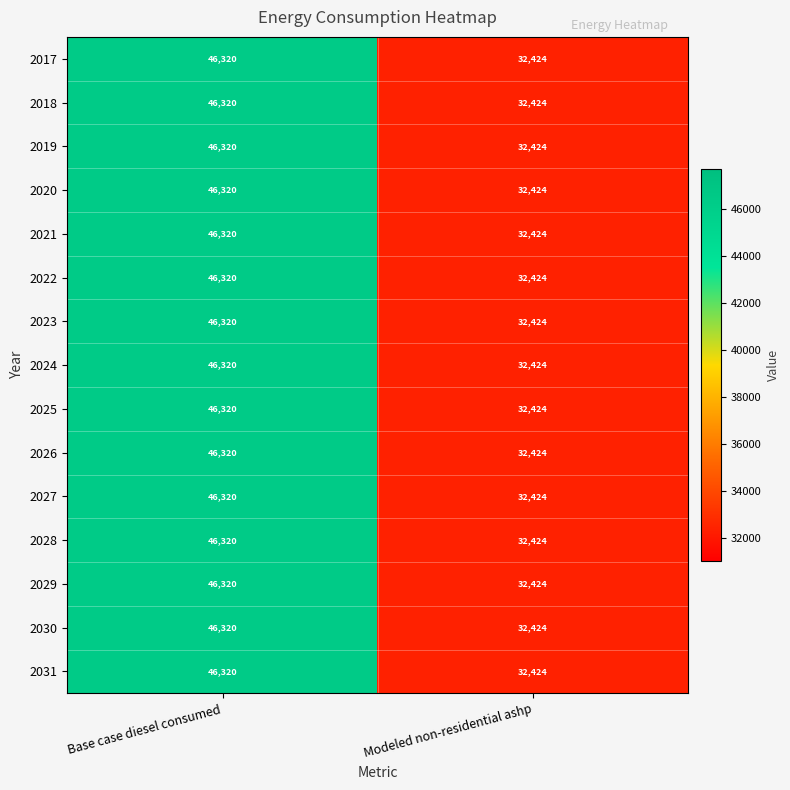

Which category has the highest value in the 2025 series?

Base case diesel consumed